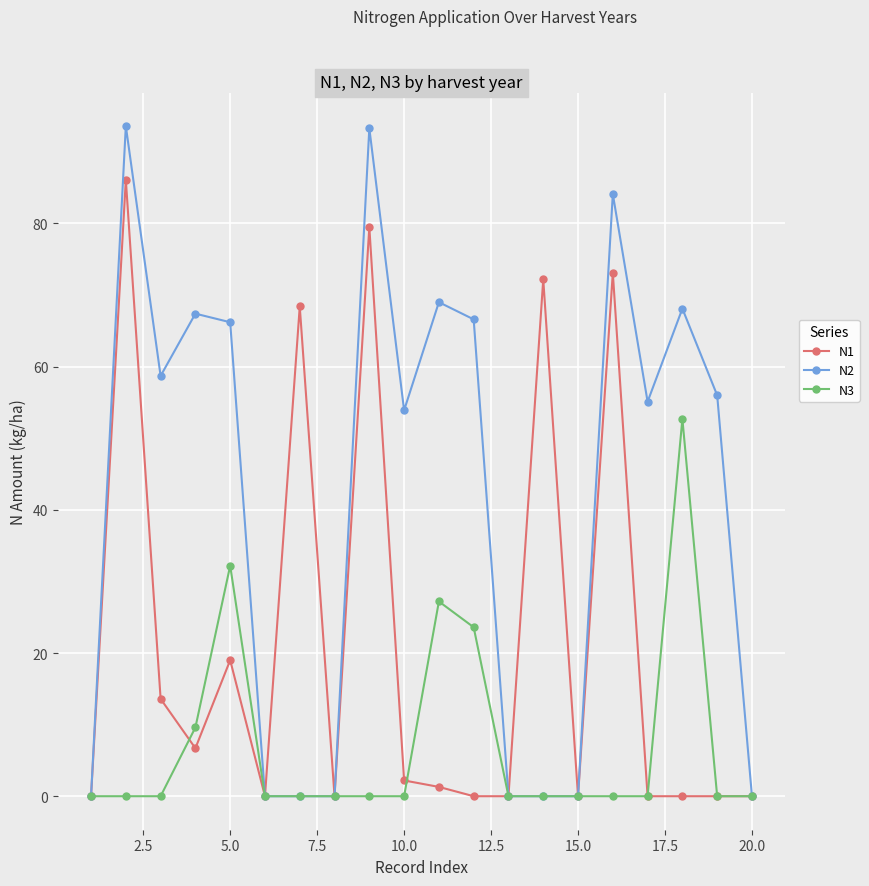

At how many categories does at least one series exceed 50?

14